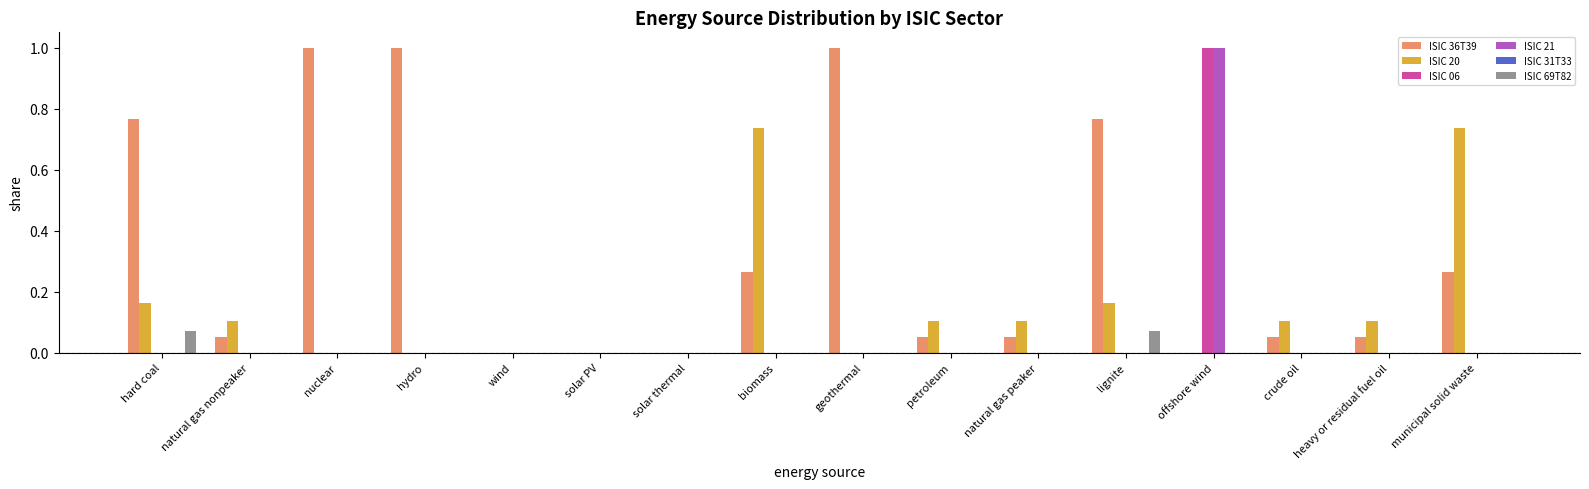

Which series has the largest total across all categories?

ISIC 36T39